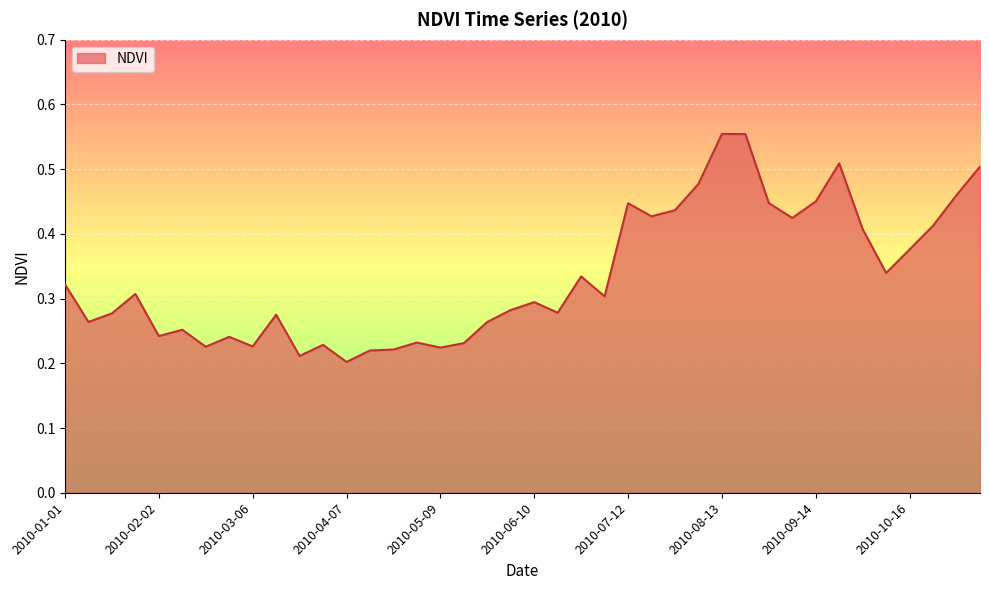

Does the chart have visible grid lines?

Yes